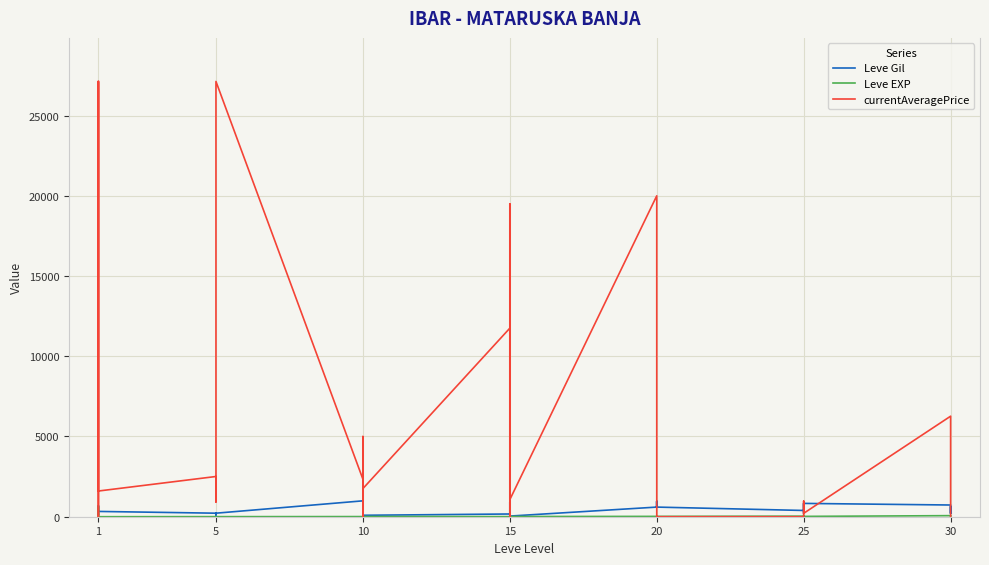

The Leve Gil series shows 346 at 20. True or false?

False